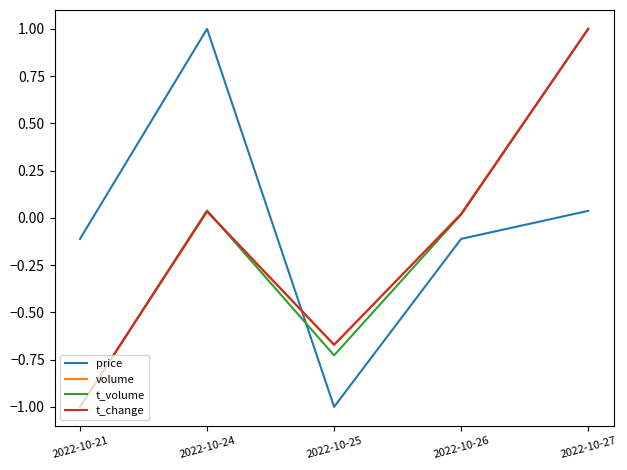

Rank the categories by t_volume value from lowest to highest.

2022-10-21, 2022-10-25, 2022-10-26, 2022-10-24, 2022-10-27